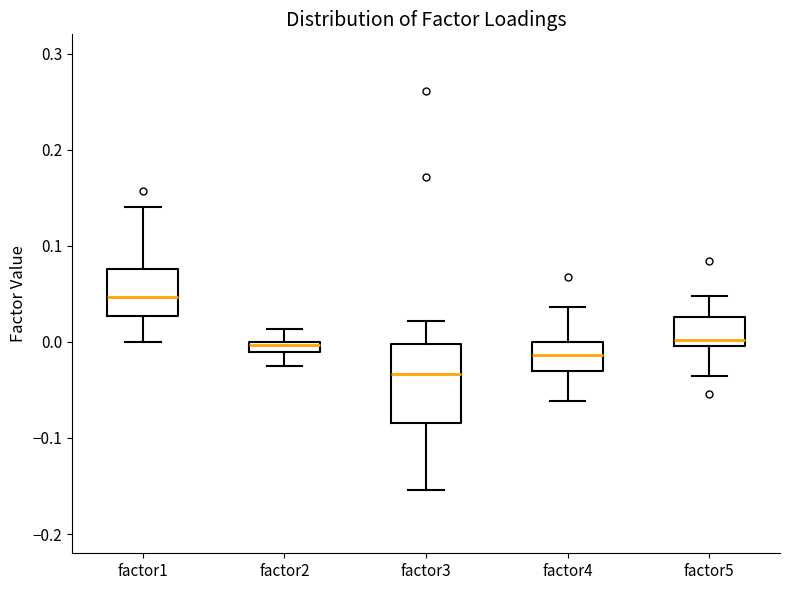

Where does the median line of the box for factor4 sit on the y-axis? The values are not printed on the chart, so give them approximately, as read against the axis.

-0.01